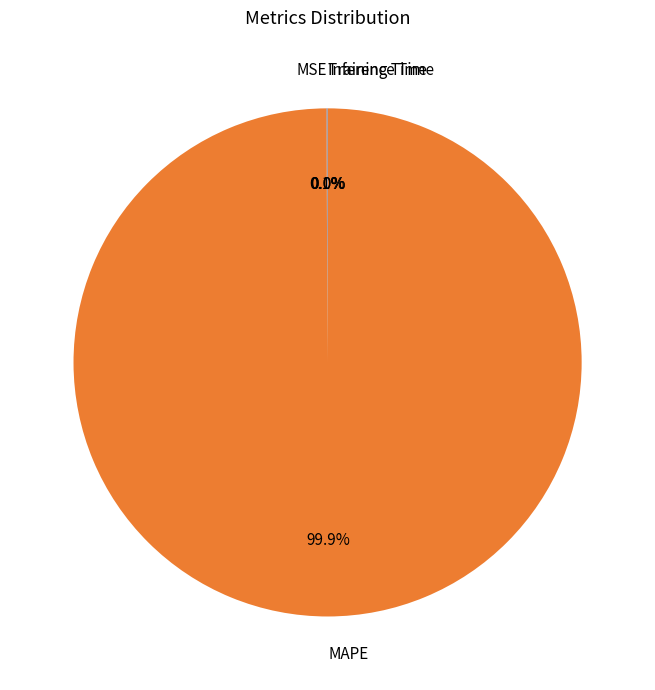

Which category has the biggest portion of the pie?

MAPE